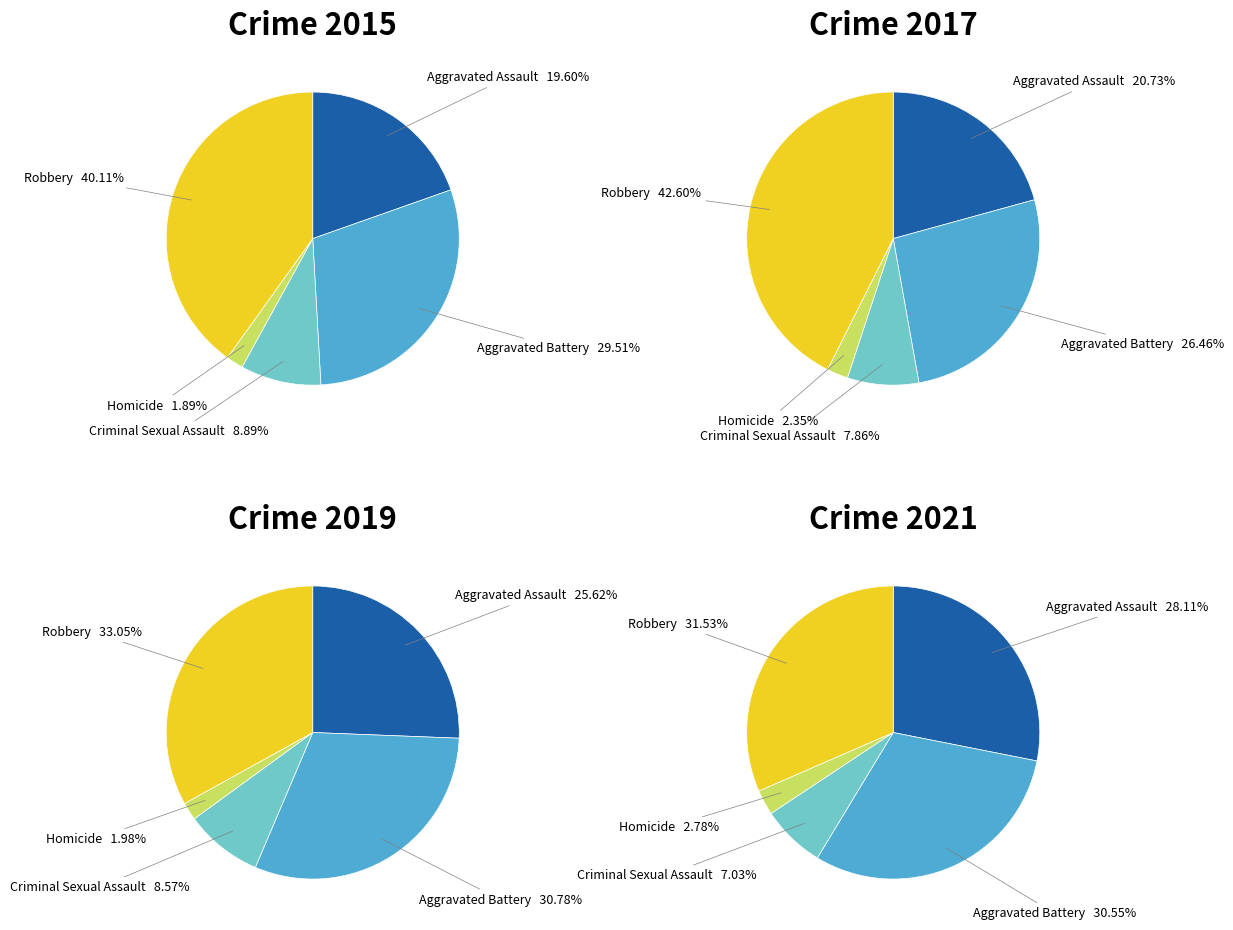

To the nearest percent, what percentage of the pie is Robbery?

40%